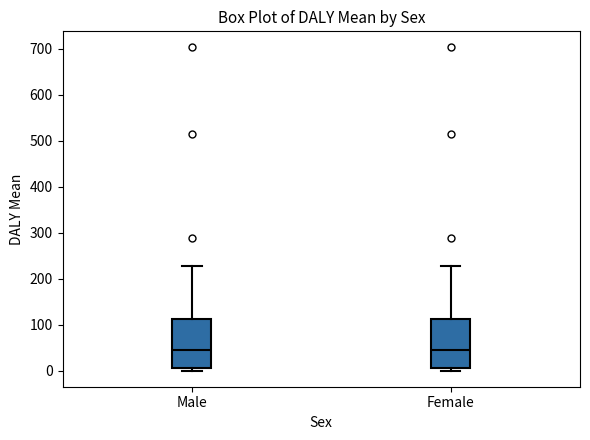

Reading left to right, read every box against the y-axis: the position of its median line, the range the box covers, and the ends of its whiskers. The values are not printed on the chart, so give them approximately, as read against the axis.

Male: median 50, box 10 to 110, whiskers 0 to 230
Female: median 50, box 10 to 110, whiskers 0 to 230